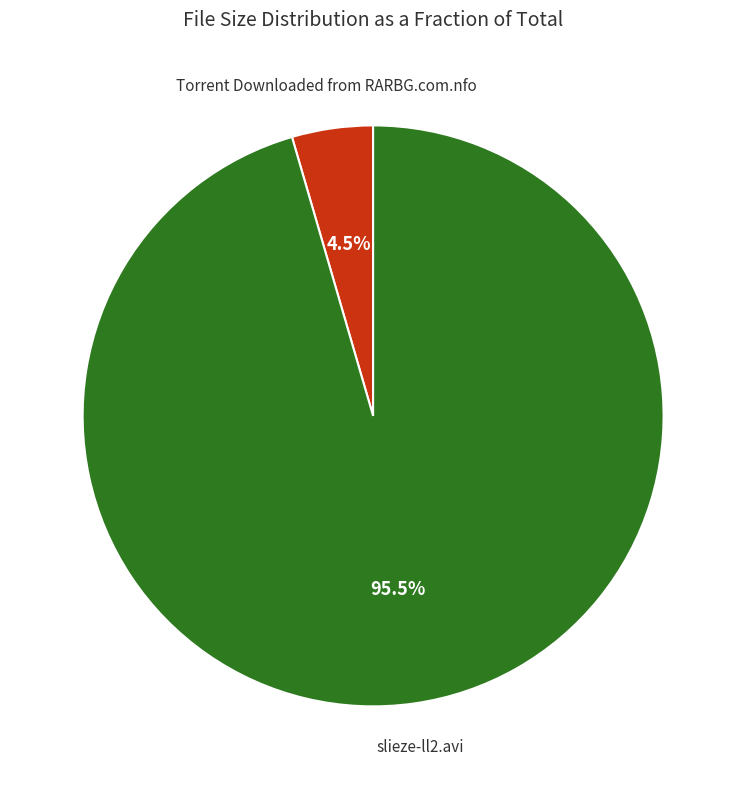

Is there a majority slice in this chart?

Yes